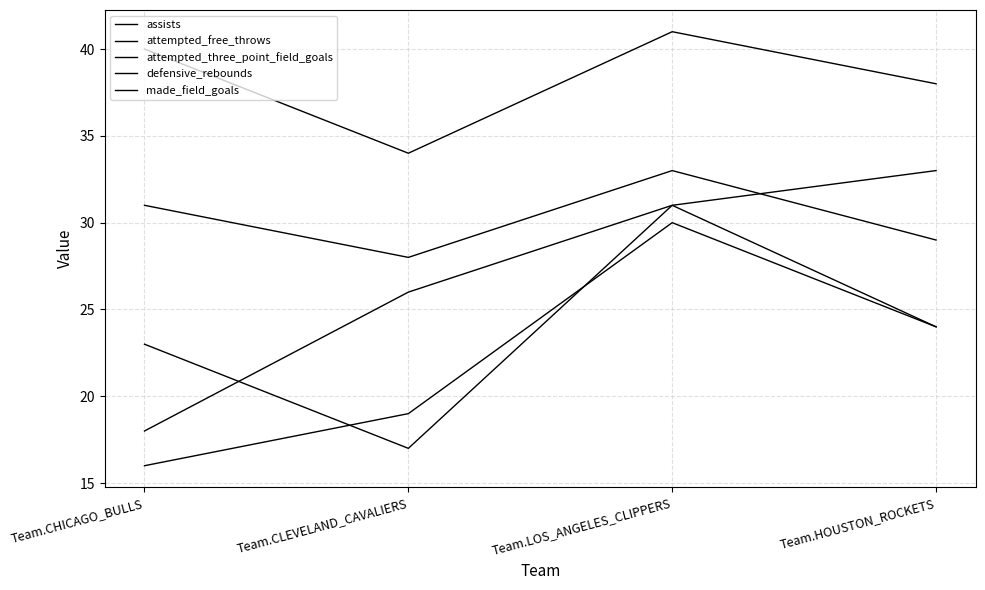

Reading left to right, what are all the values shown in this chart?

assists: 23	17	31	24
attempted_free_throws: 16	19	30	24
attempted_three_point_field_goals: 18	26	31	33
defensive_rebounds: 31	28	33	29
made_field_goals: 40	34	41	38